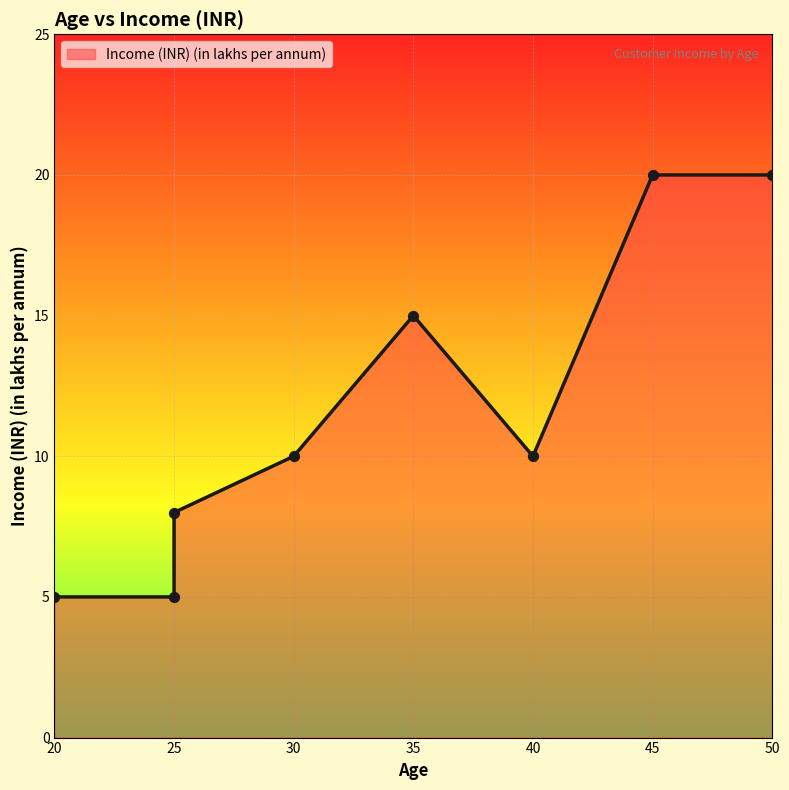

What is the change in value from 25 to 40?

+5